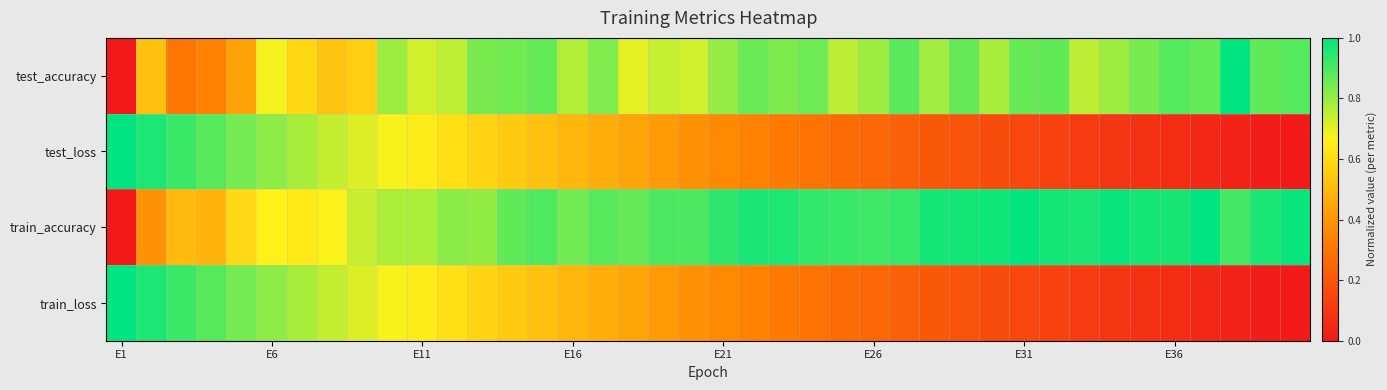

At how many categories does at least one series exceed 0?

40